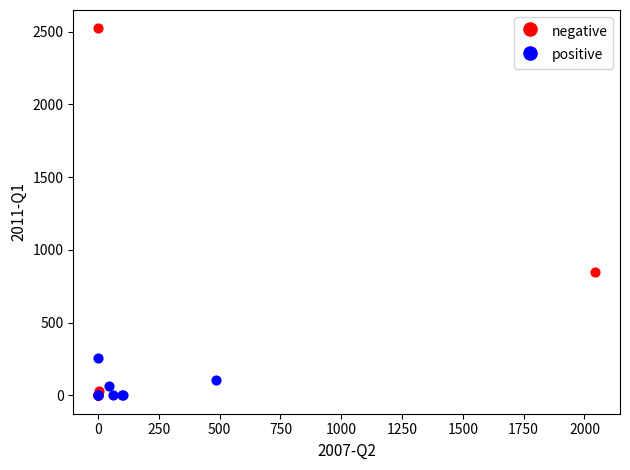

Which series has the largest Y range (max minus min)?

negative